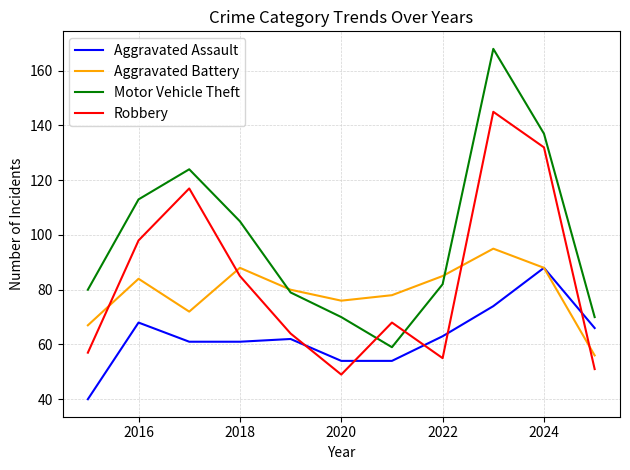

Which series has the widest spread of values?

Motor Vehicle Theft